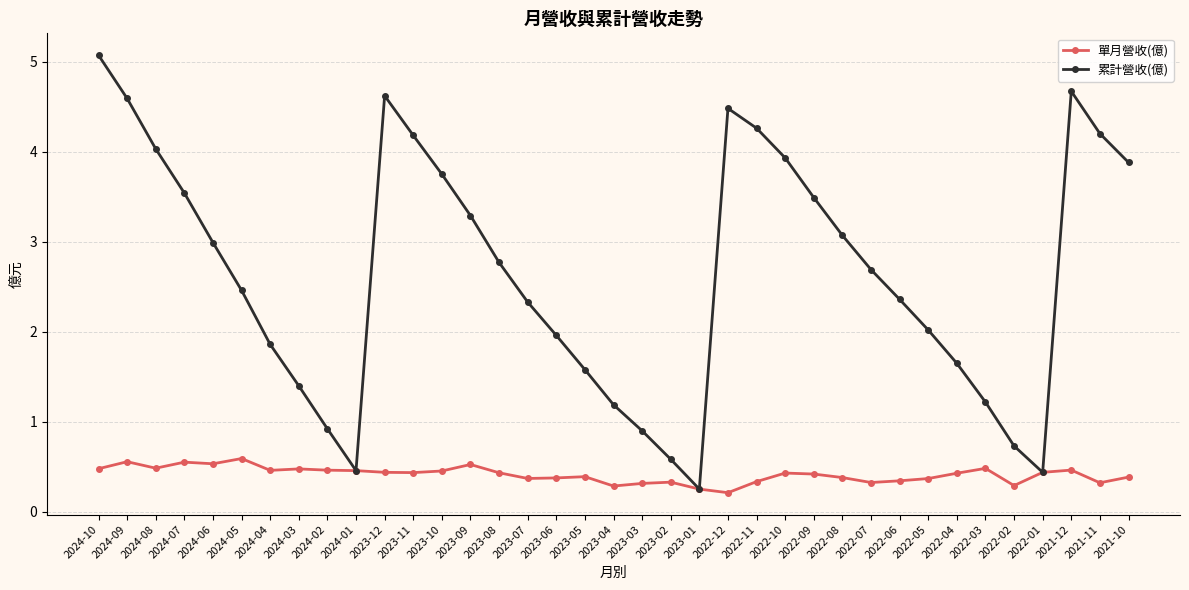

True or false: 單月營收(億) has more than 1 interior local peaks.

True